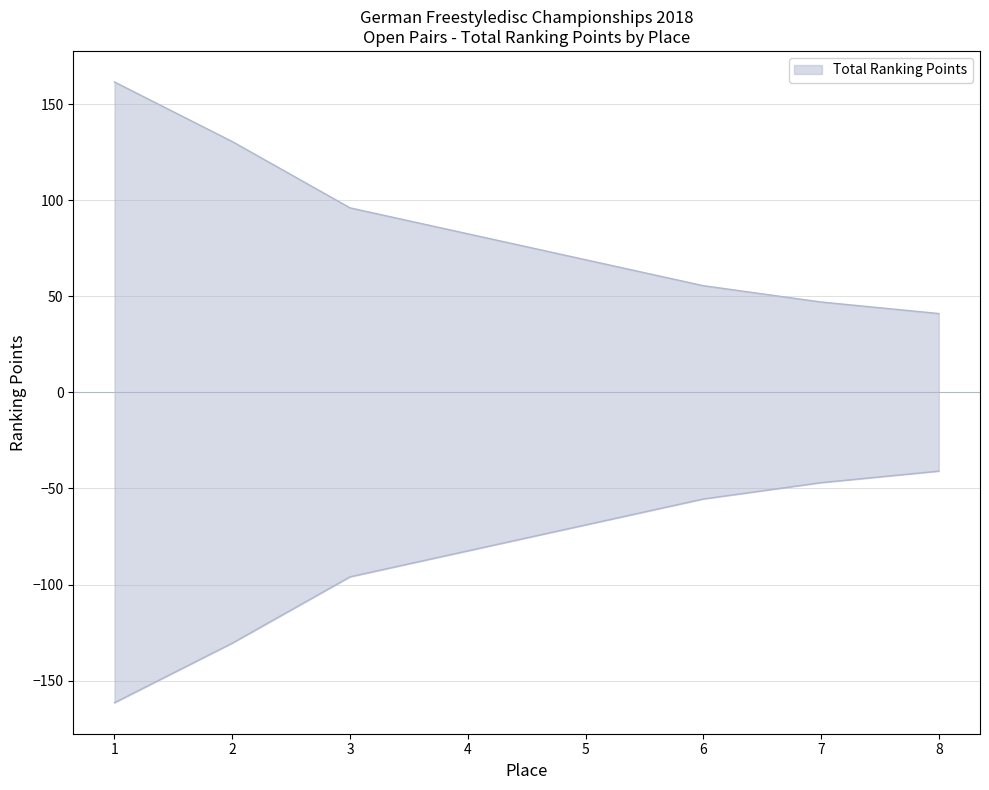

Is it true that Total Points Upper equals 37.3 at 5?

False